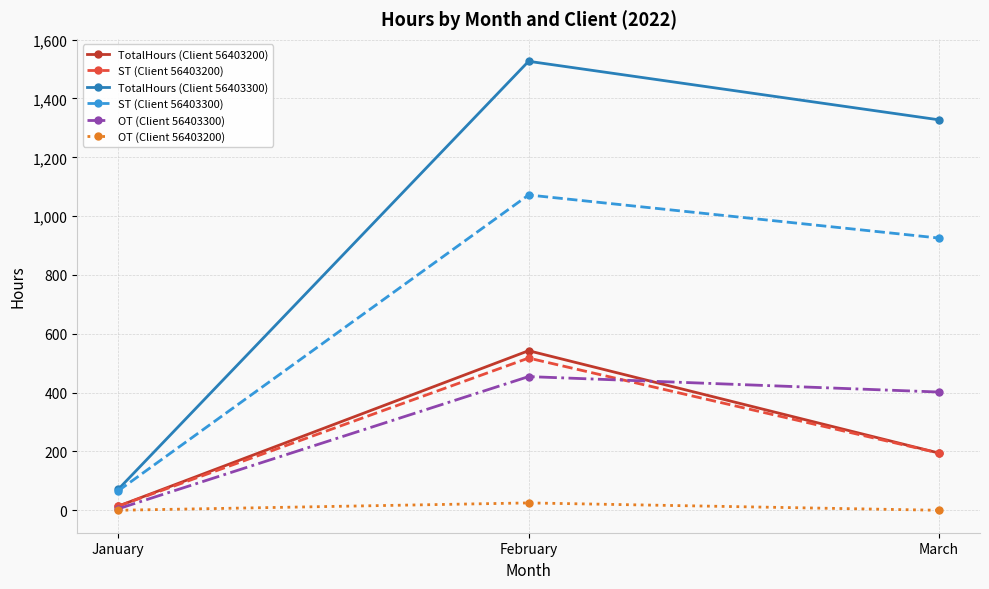

Reading left to right, list all the values displayed in this chart.

TotalHours (Client 56403200): January=14.0	February=542.5	March=194.5
ST (Client 56403200): January=14.0	February=517.5	March=194.5
TotalHours (Client 56403300): January=71.0	February=1526.5	March=1327.5
ST (Client 56403300): January=66.0	February=1072.0	March=925.5
OT (Client 56403300): January=5.0	February=454.5	March=402.0
OT (Client 56403200): January=0.0	February=25.0	March=0.0